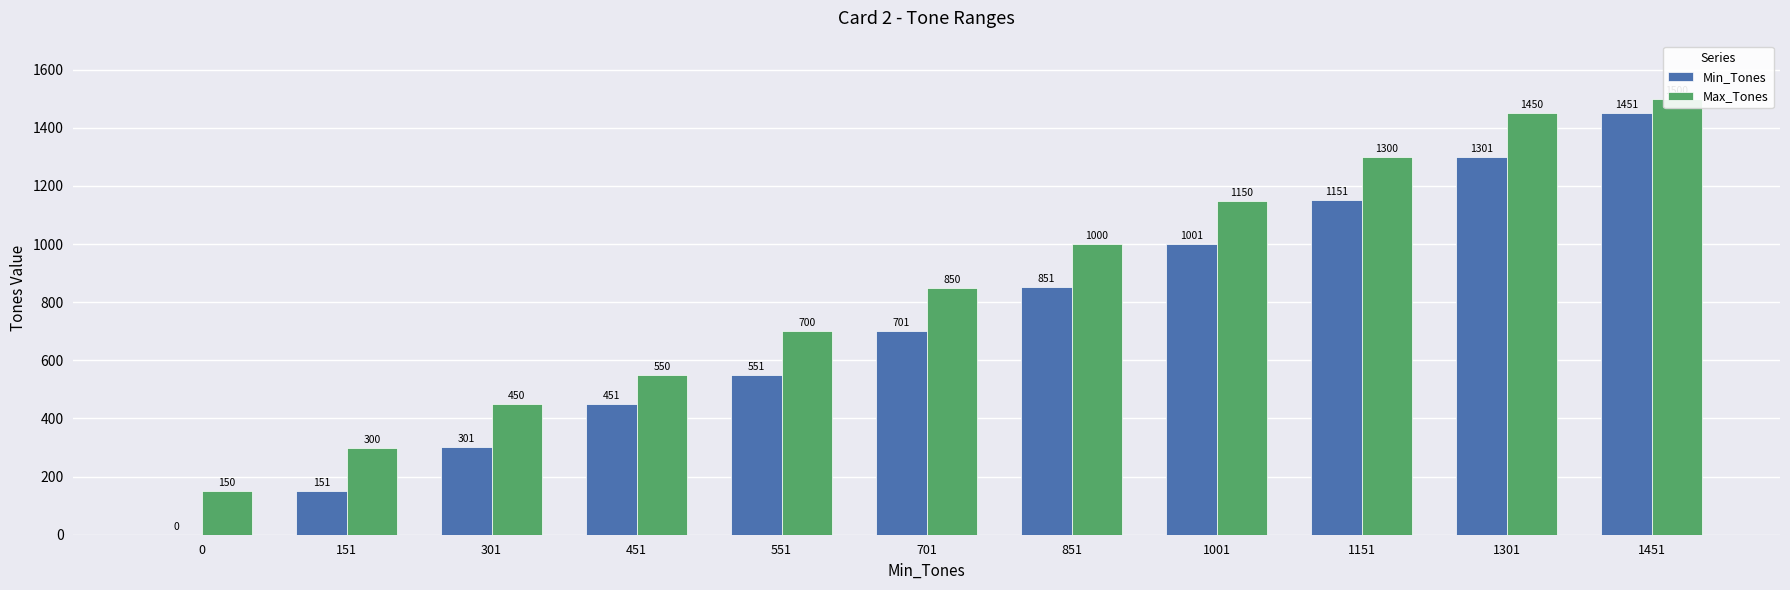

At 0, list the series in order from largest to smallest.

Max_Tones, Min_Tones